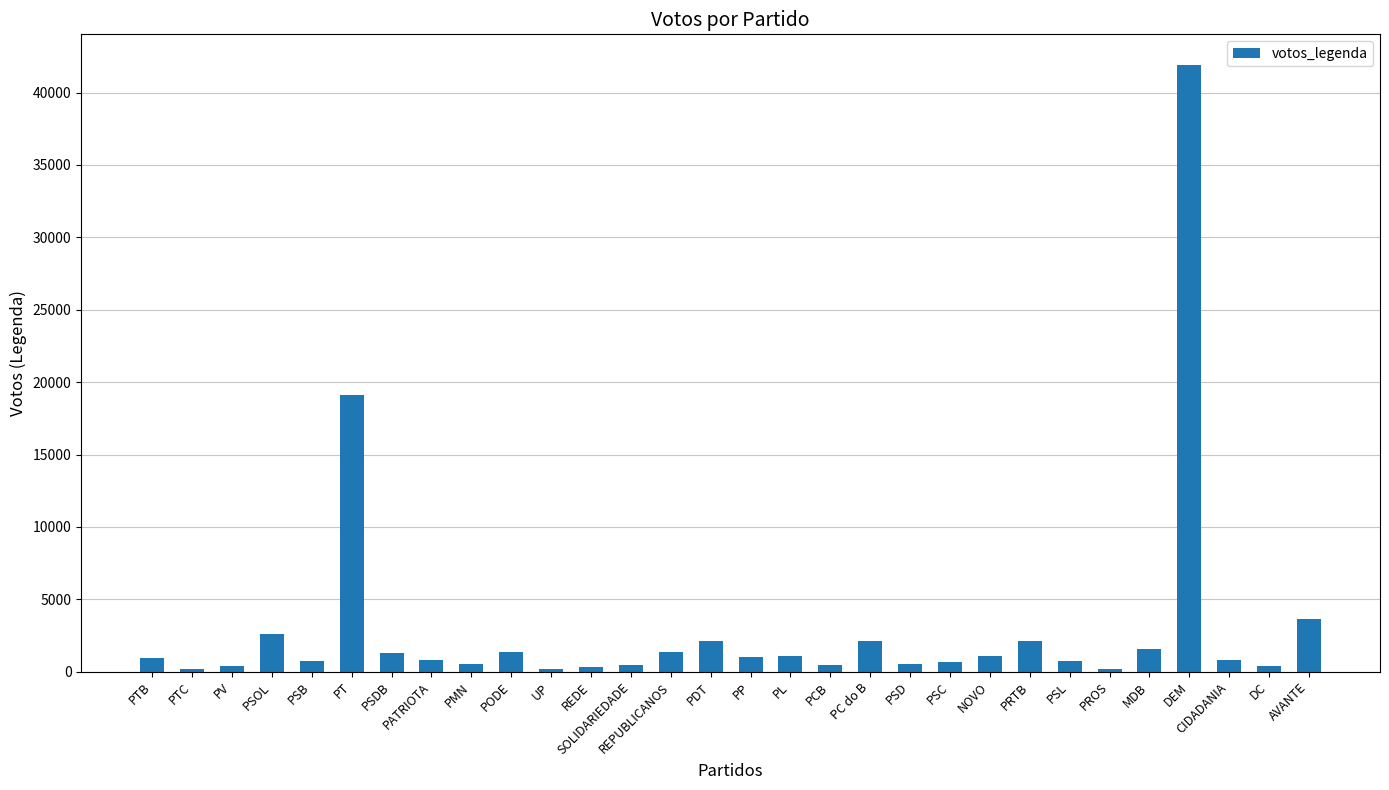

What position from the left is PSC?

21